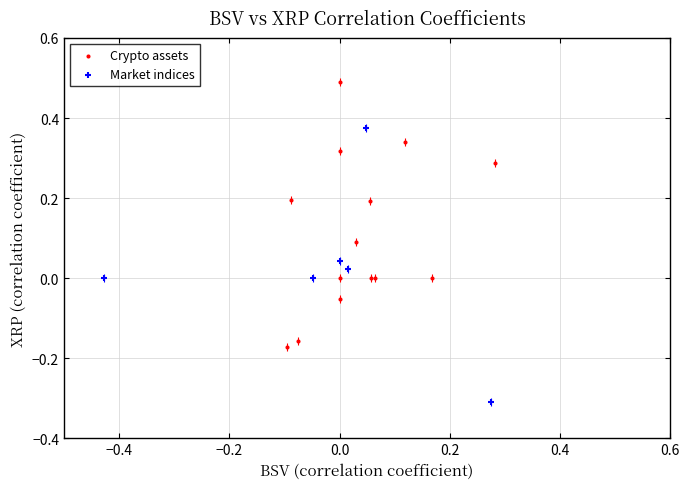

What are all the series names shown in the legend?

Crypto assets, Market indices